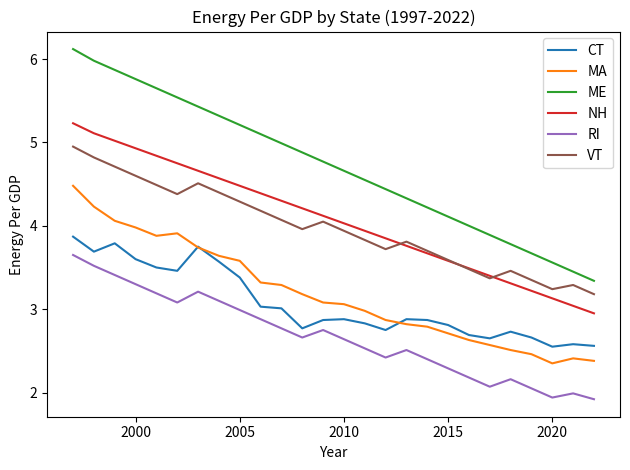

How many lines are shown in the chart?

6